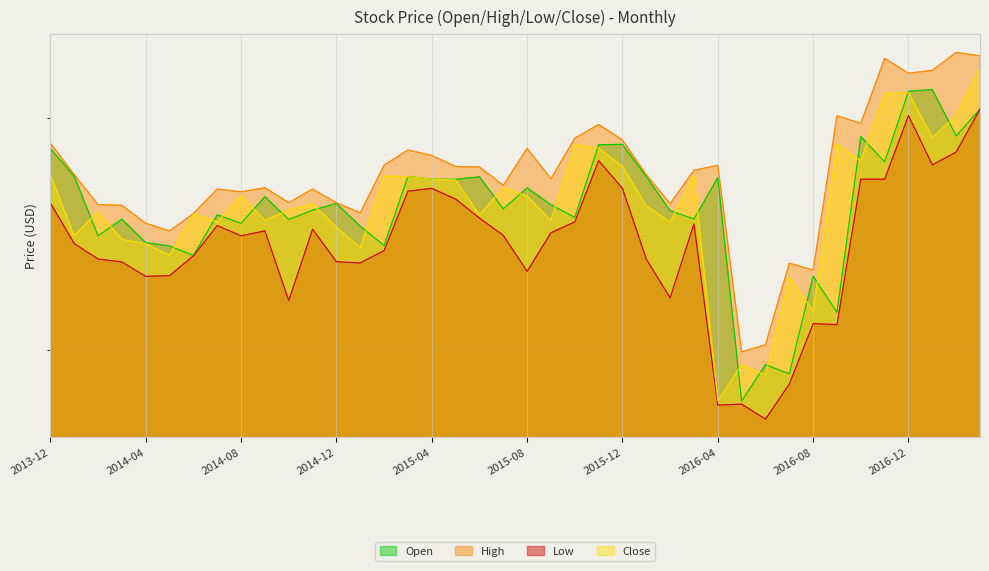

Between which two adjacent categories do Close and Open first intersect?

2014-01 and 2014-02